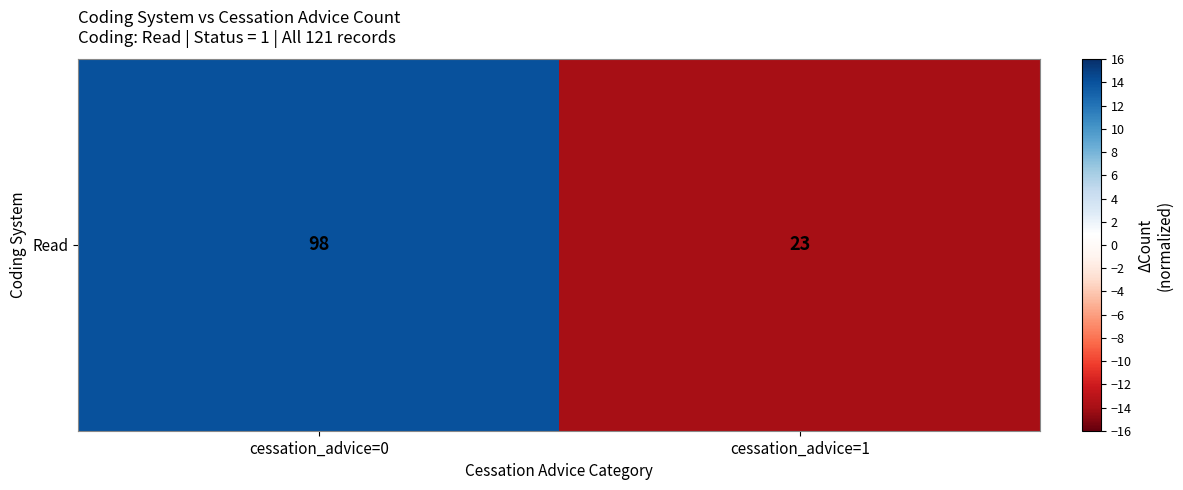

What is the change in value from cessation_advice=0 to cessation_advice=1?

-28